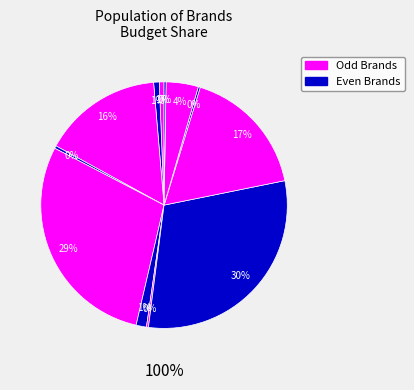

Is it true that GUCCI is 31% of the pie?

False